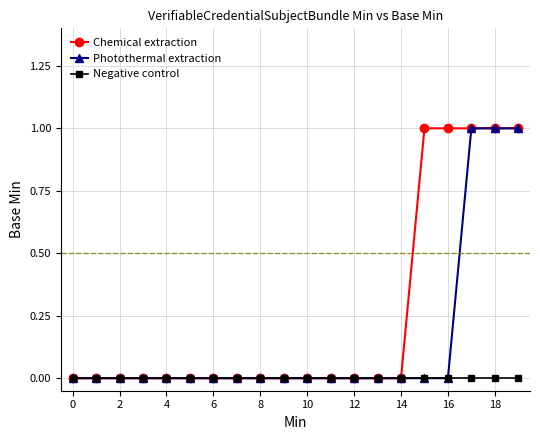

Which series has the largest total across all categories?

Chemical extraction